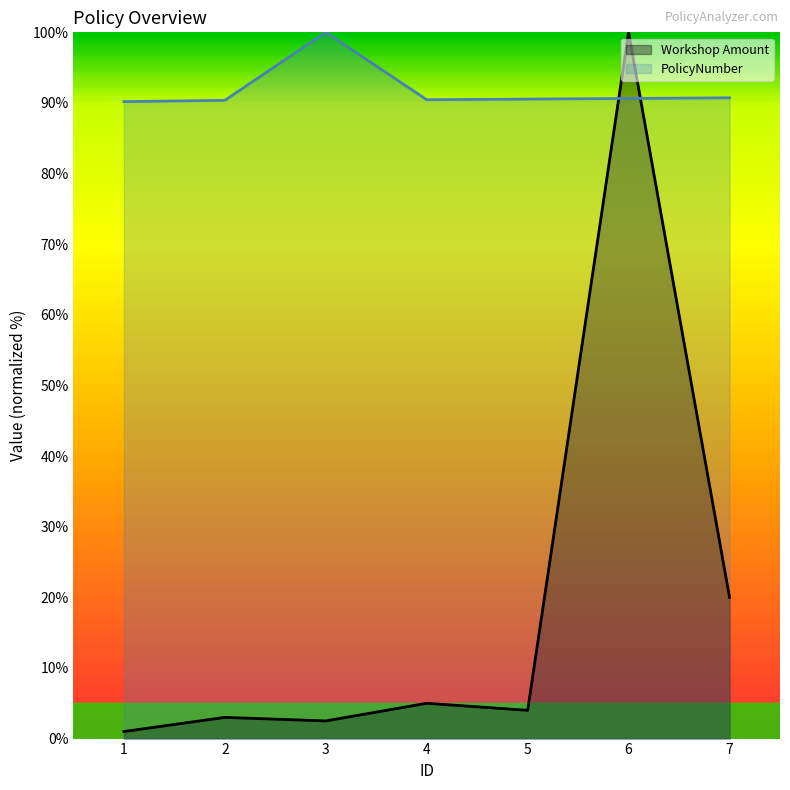

At which category is the sum across all series the highest?

6